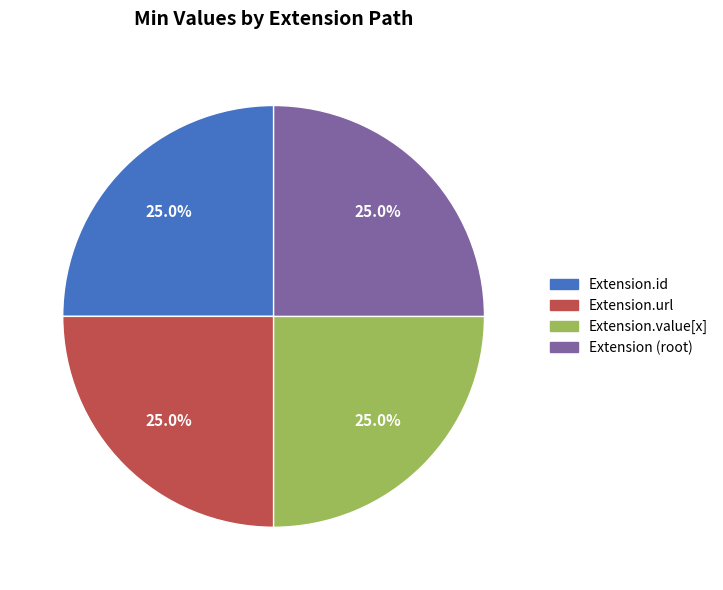

Is there a majority slice in this chart?

No